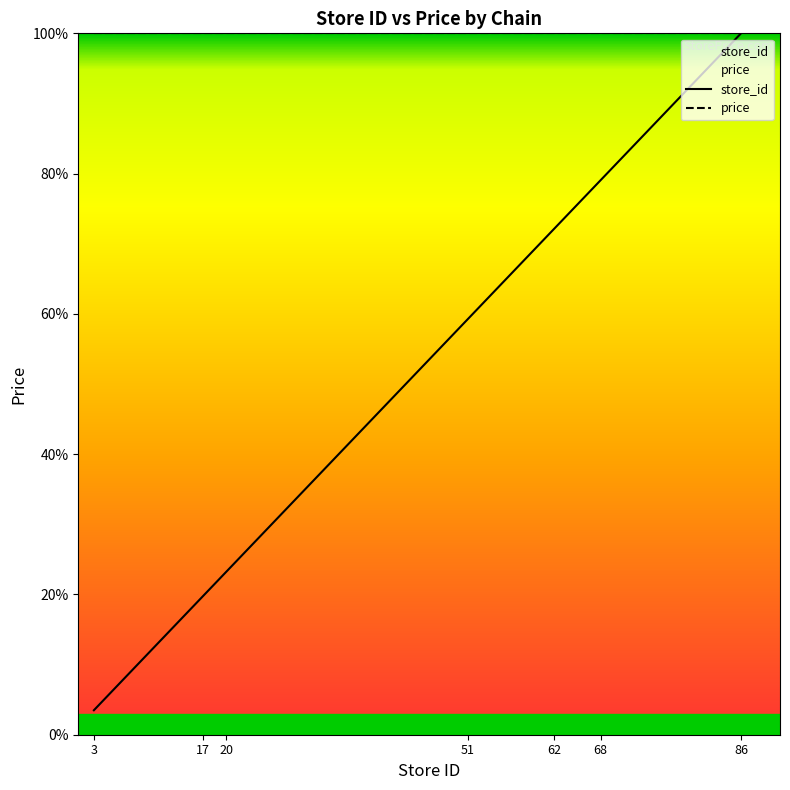

True or false: price has a value of 100.0 at 3.

True